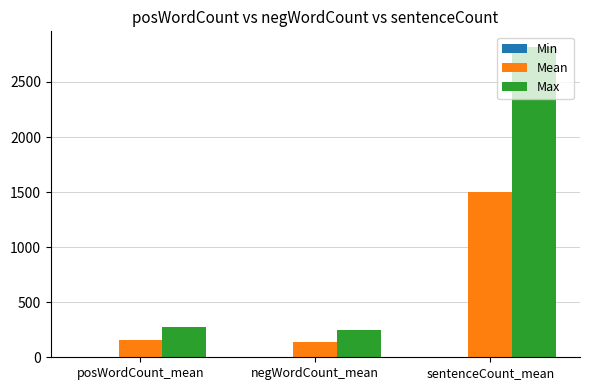

Which series has the largest total across all categories?

Max